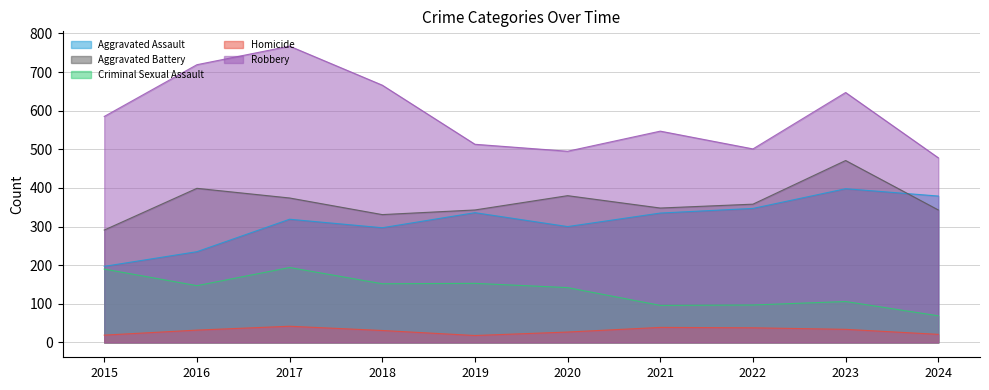

Which series has the widest spread of values?

Robbery